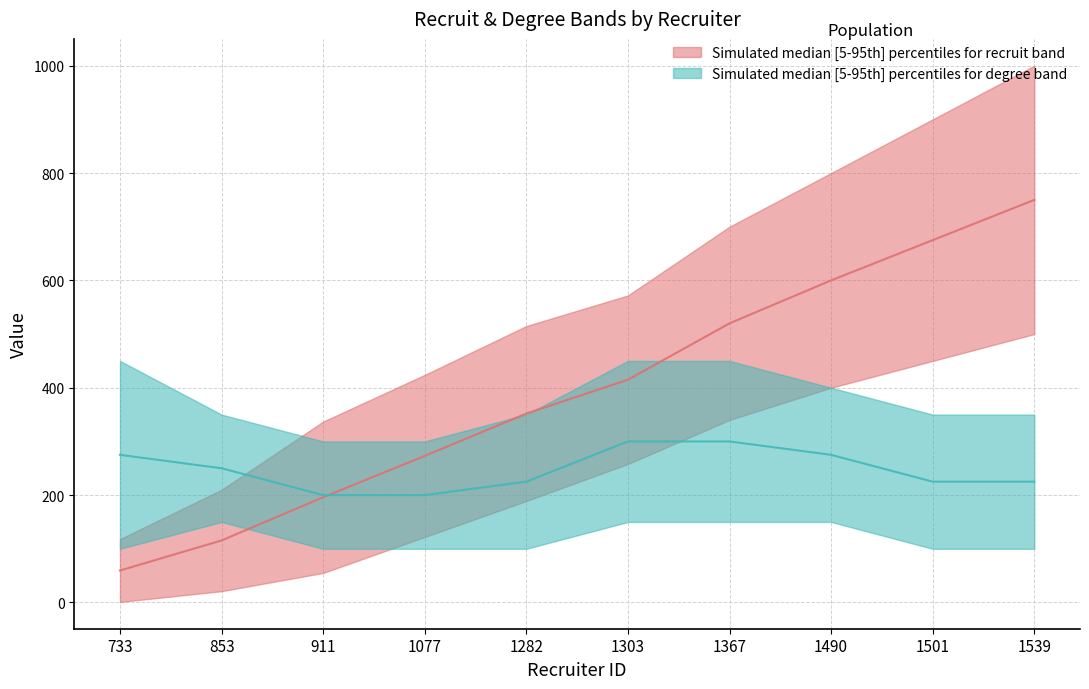

At how many categories does at least one series exceed 970?

1